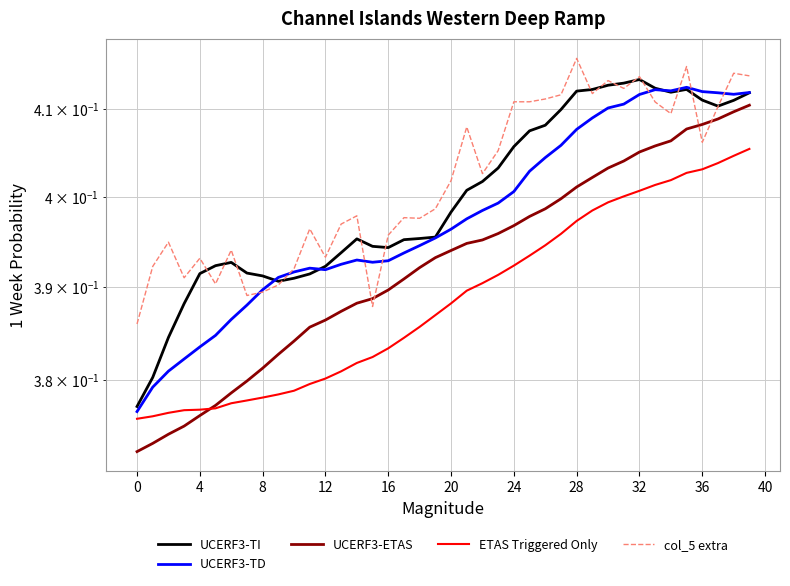

How many times do ETAS Triggered Only and UCERF3-ETAS cross each other?

1